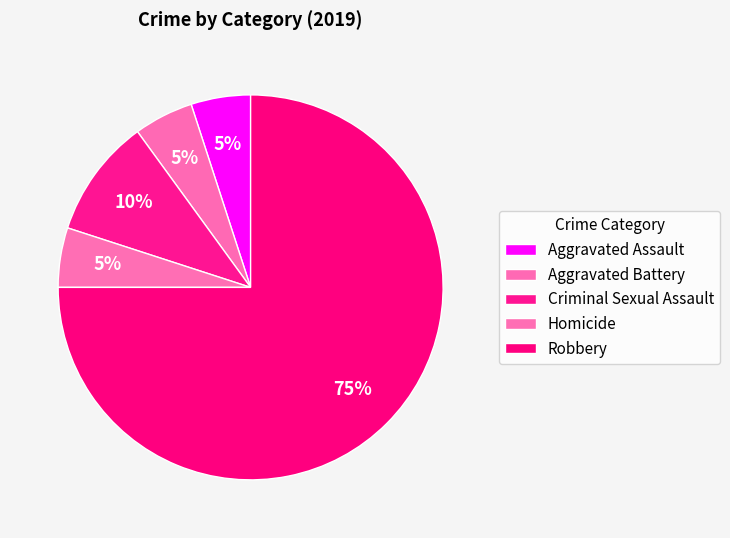

To the nearest percent, what is the difference between the largest and smallest slice percentages?

70%